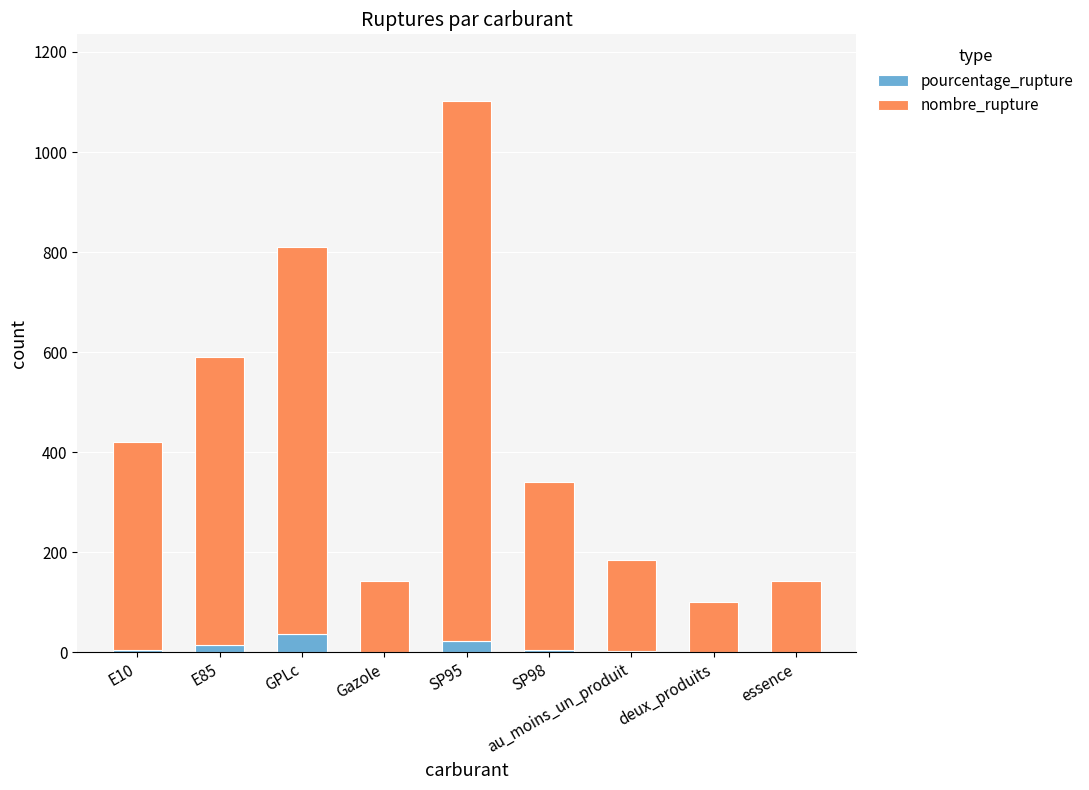

At which category is the sum across all series the highest?

SP95